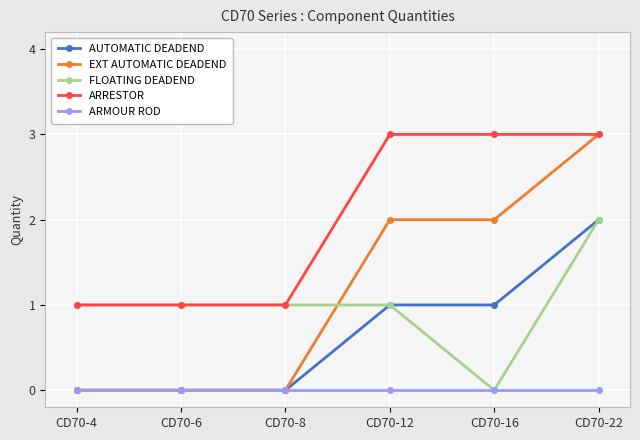

What is the maximum value for EXT AUTOMATIC DEADEND?

3